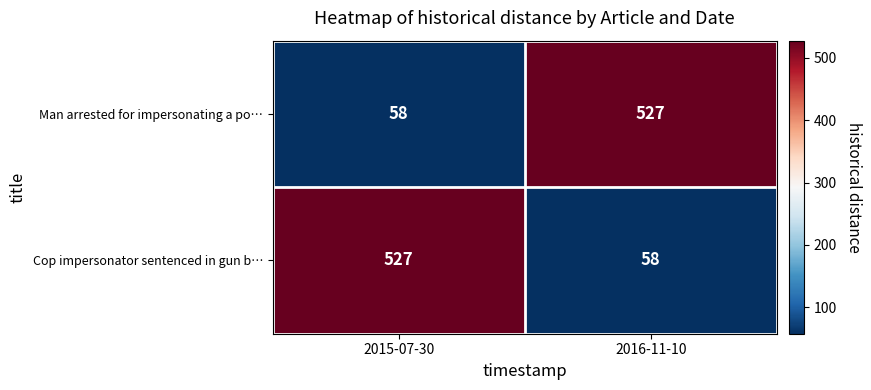

What is the difference between the highest and lowest values at 2015-07-30?

469